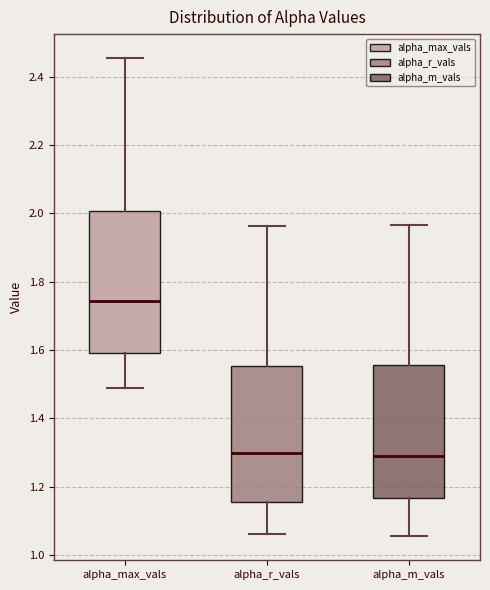

Reading left to right, read every box against the y-axis: the position of its median line, the range the box covers, and the ends of its whiskers. The values are not printed on the chart, so give them approximately, as read against the axis.

alpha_max_vals: median 1.74, box 1.60 to 2.00, whiskers 1.48 to 2.46
alpha_r_vals: median 1.30, box 1.16 to 1.56, whiskers 1.06 to 1.96
alpha_m_vals: median 1.30, box 1.16 to 1.56, whiskers 1.06 to 1.96